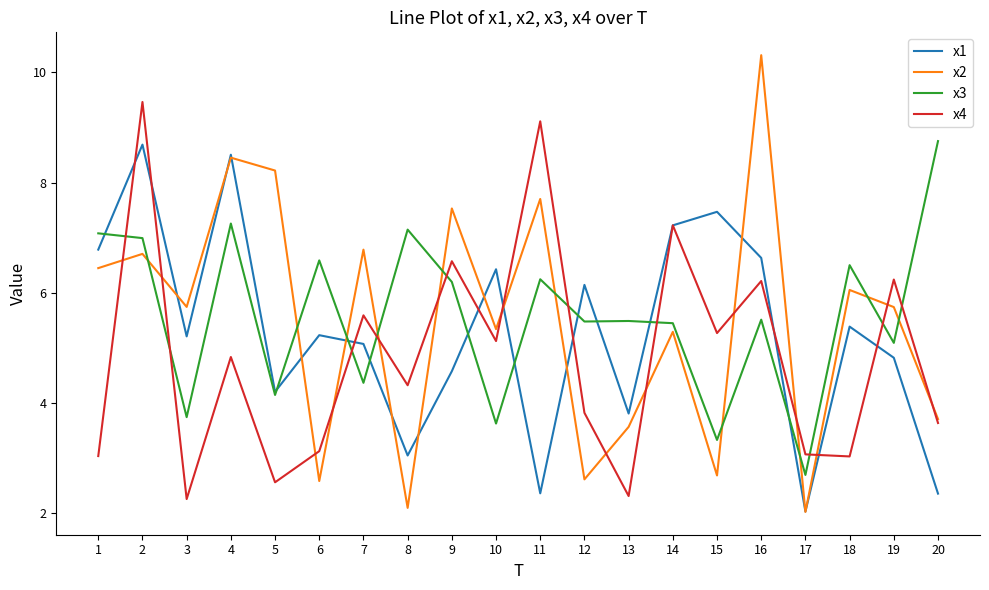

What is the total value across all series at 3?

17.0